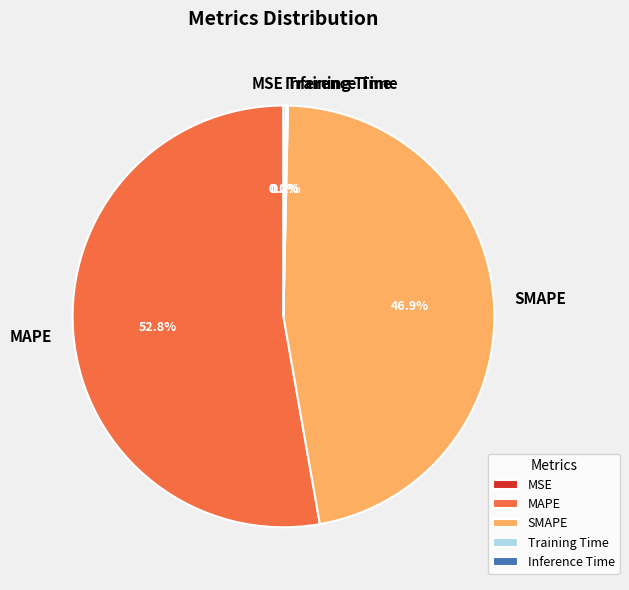

Does MAPE account for over 50% of the chart?

Yes